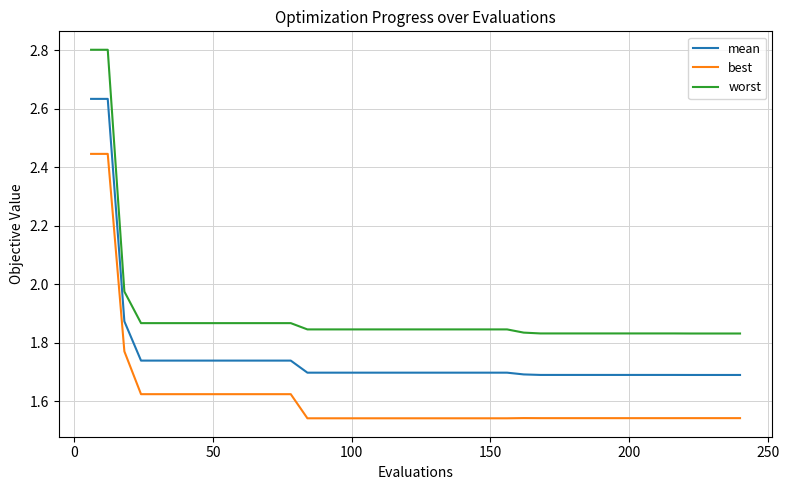

How many lines are shown in the chart?

3